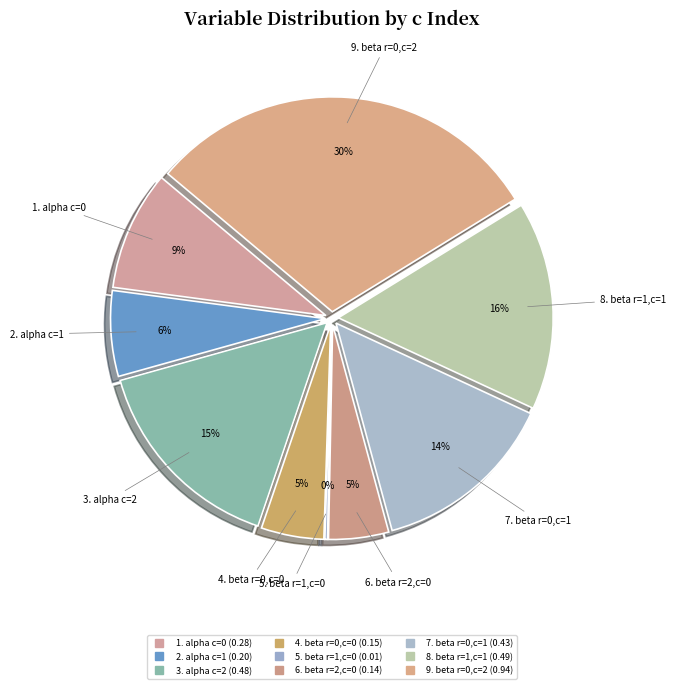

To the nearest percent, what is the combined percentage of beta r=1,c=0 and beta r=0,c=2?

30%